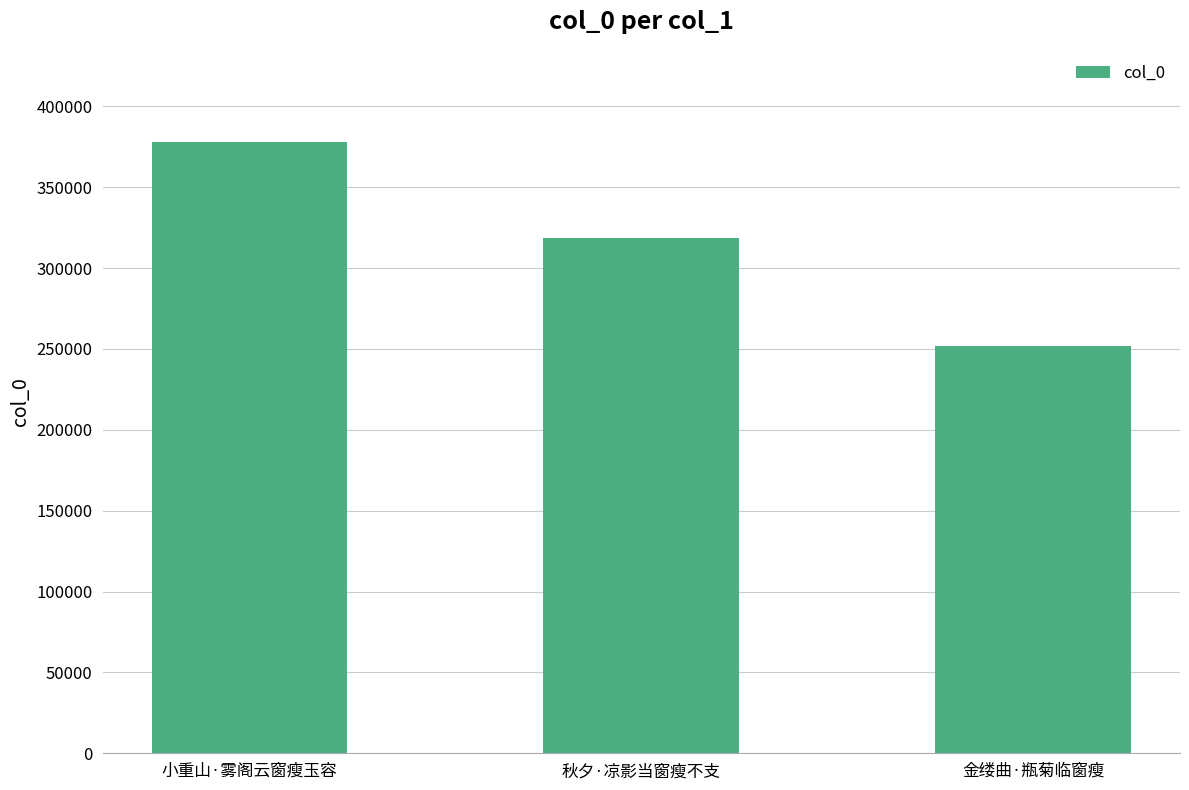

At which label does the data first exceed 318589?

小重山·雾阁云窗瘦玉容